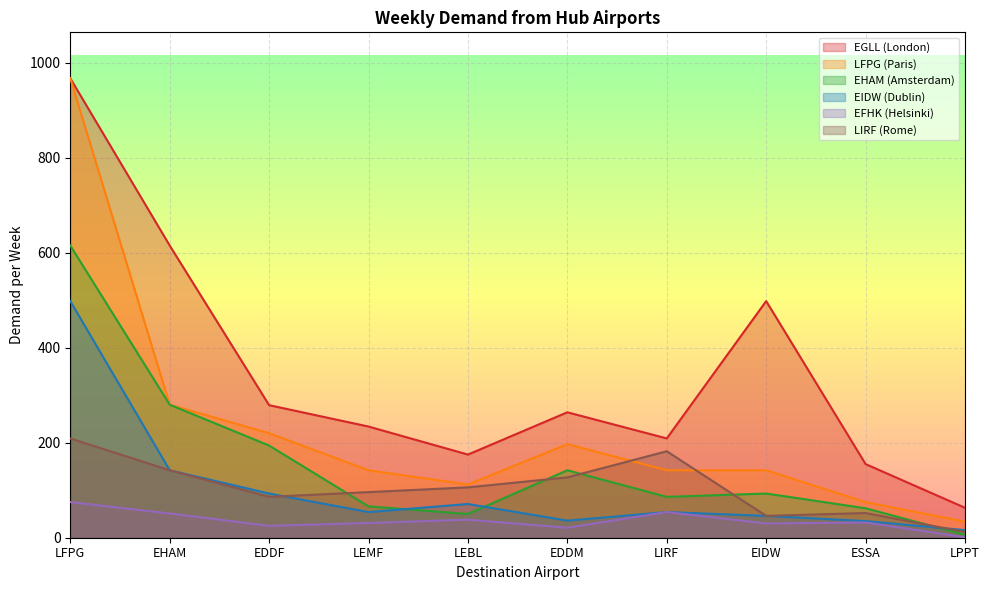

Which label corresponds to the smallest value in the chart?

LPPT